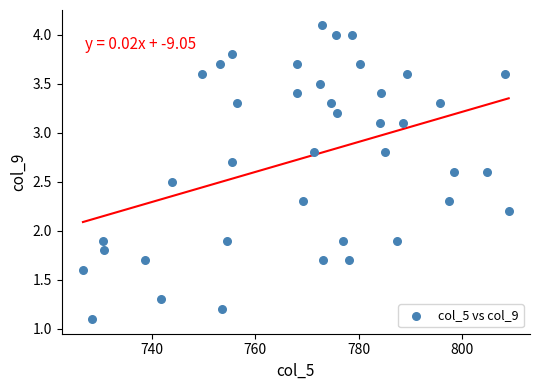

What is the range of X values (max minus min)?

82.3